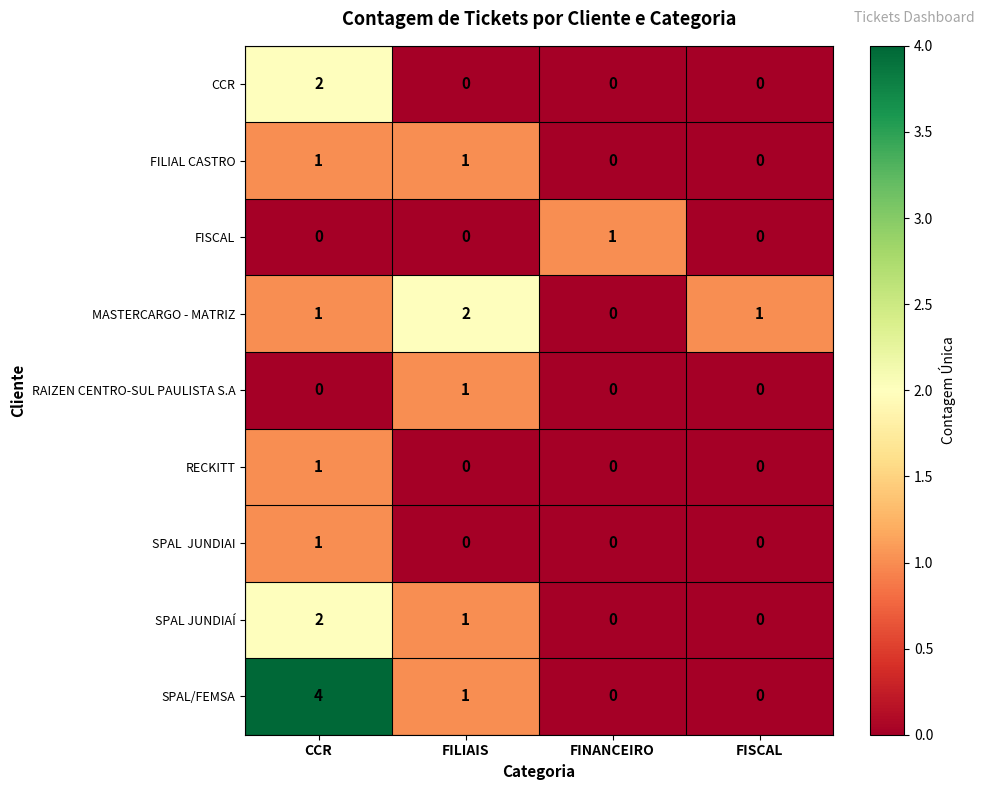

How many CCR values are between 0 and 2?

4